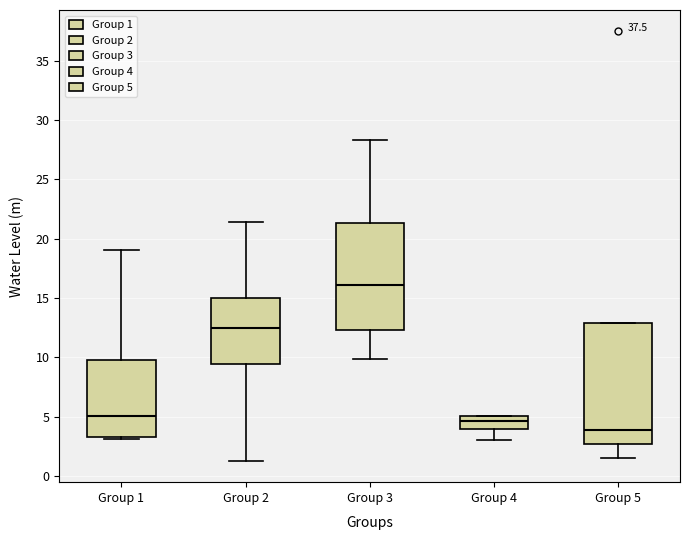

Which box's median line is the lowest?

Group 5